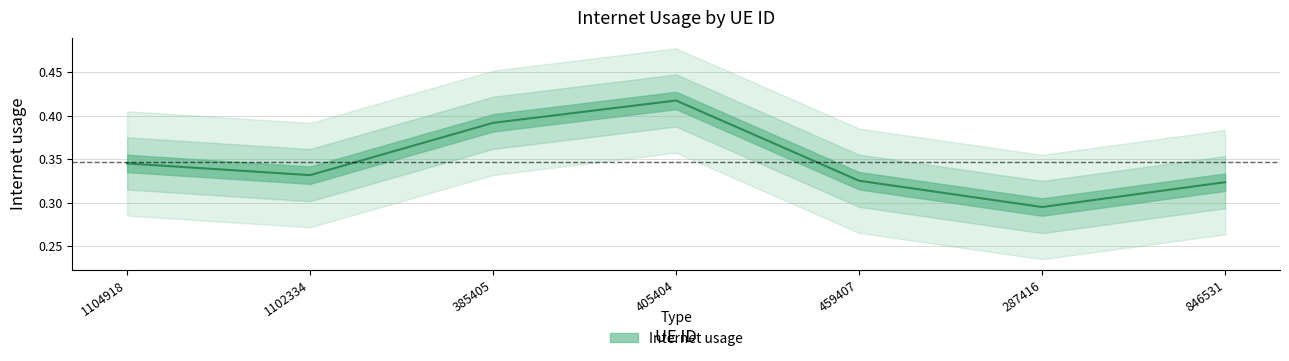

What is the label of the 4th point from the left?

405404